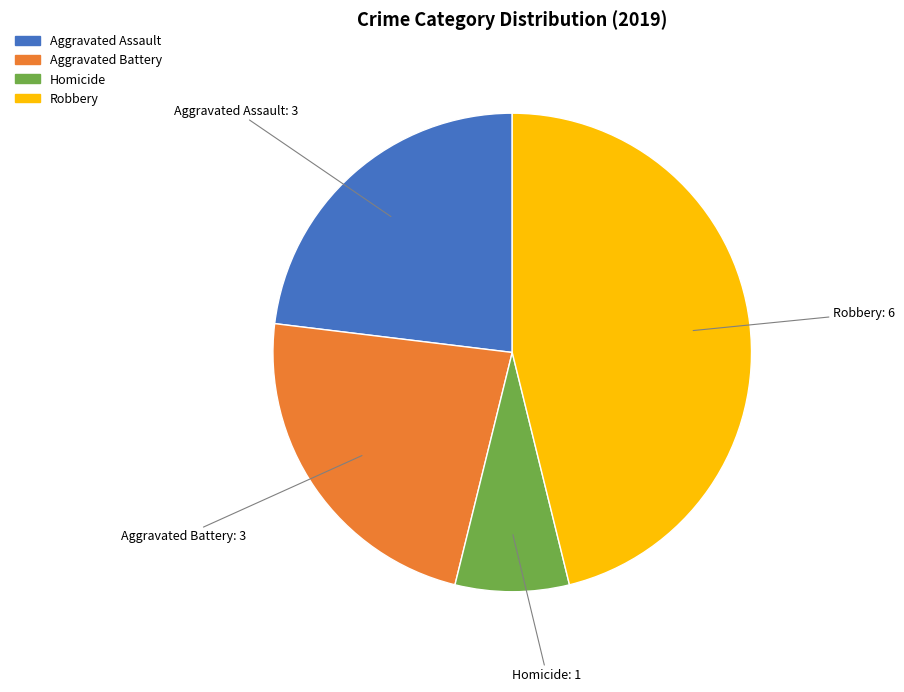

Is there any slice that represents more than half of the pie?

No